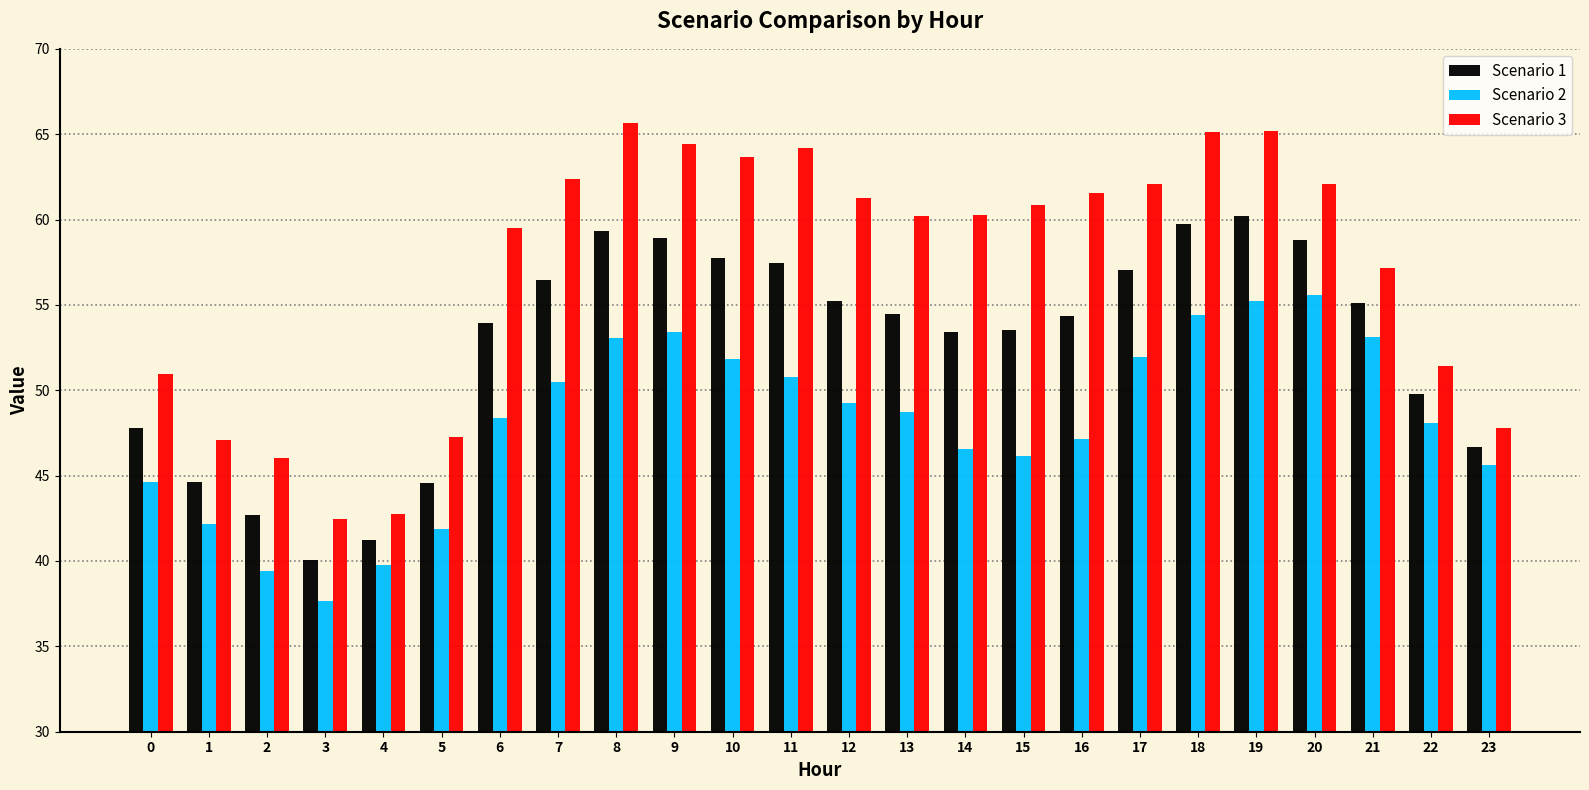

Is it true that Scenario 2 equals 85.1 at 10?

False